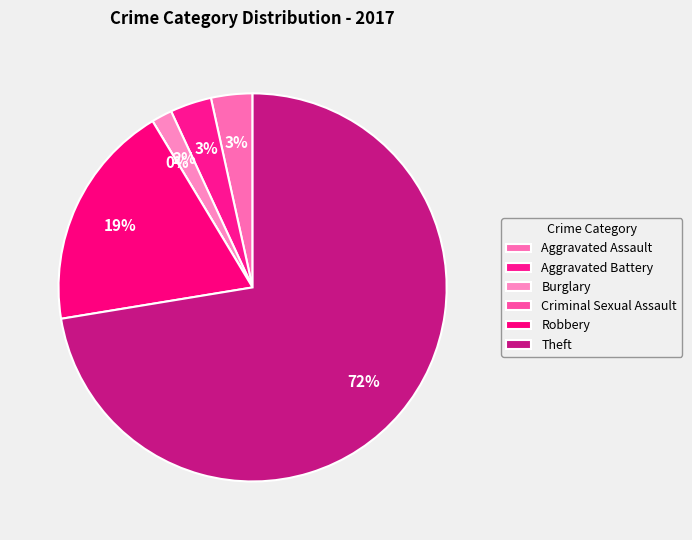

Rank the categories by value from highest to lowest.

Theft, Robbery, Aggravated Assault, Aggravated Battery, Burglary, Criminal Sexual Assault